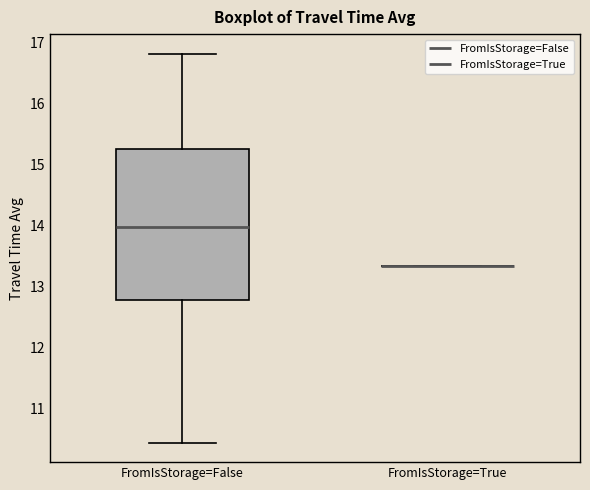

Reading left to right, read every box against the y-axis: the position of its median line, the range the box covers, and the ends of its whiskers. The values are not printed on the chart, so give them approximately, as read against the axis.

FromIsStorage=False: median 14.0, box 12.8 to 15.3, whiskers 10.4 to 16.8
FromIsStorage=True: box collapsed to a line at 13.3, whiskers 13.3 to 13.3